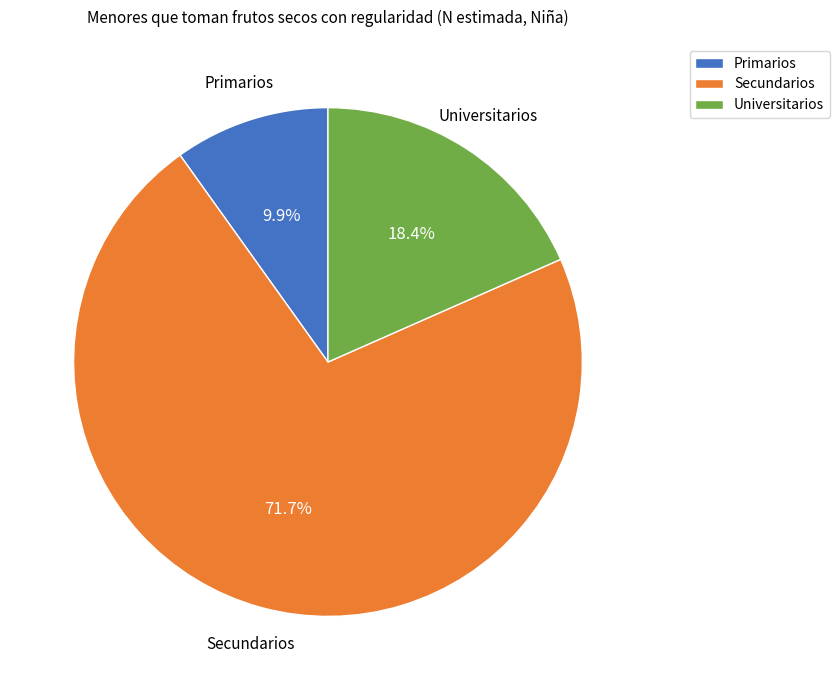

Rank the categories by value from lowest to highest.

Primarios, Universitarios, Secundarios